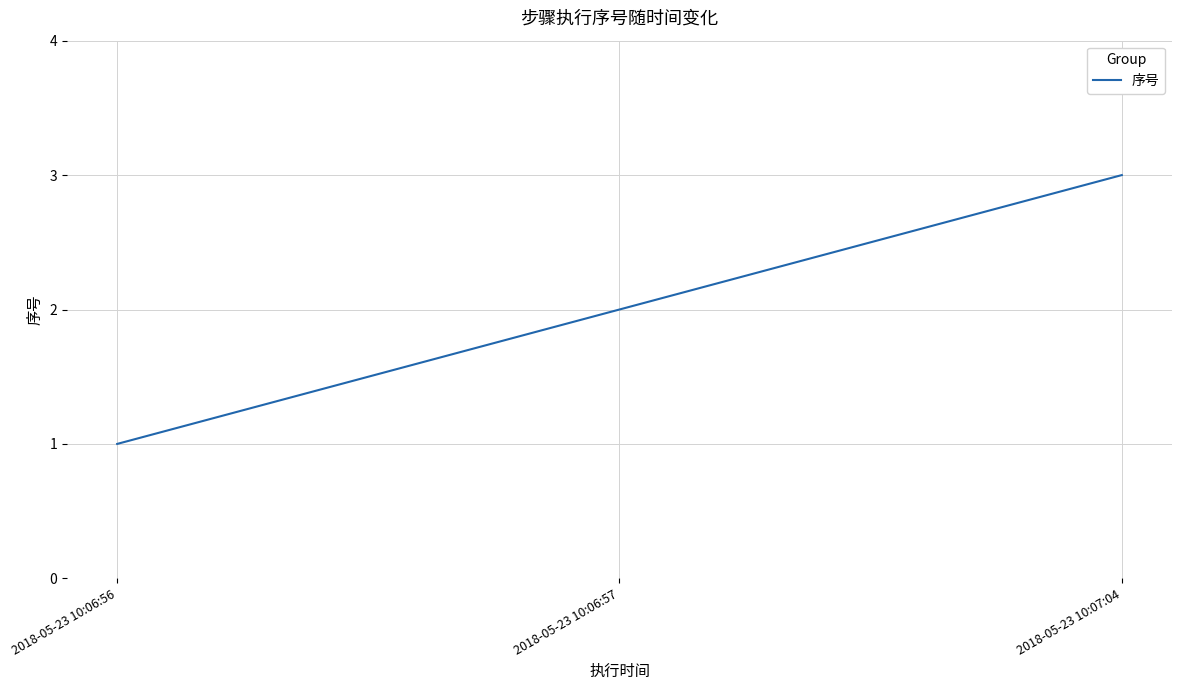

Between 2018-05-23 10:07:04 and 2018-05-23 10:06:57, which is larger?

2018-05-23 10:07:04